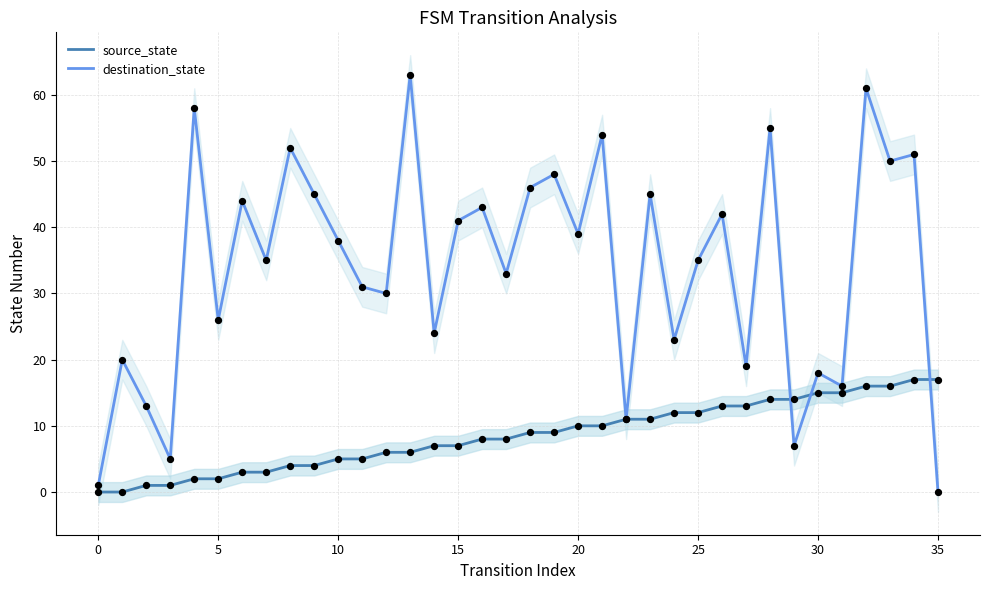

What are all the series names shown in the legend?

source_state, destination_state